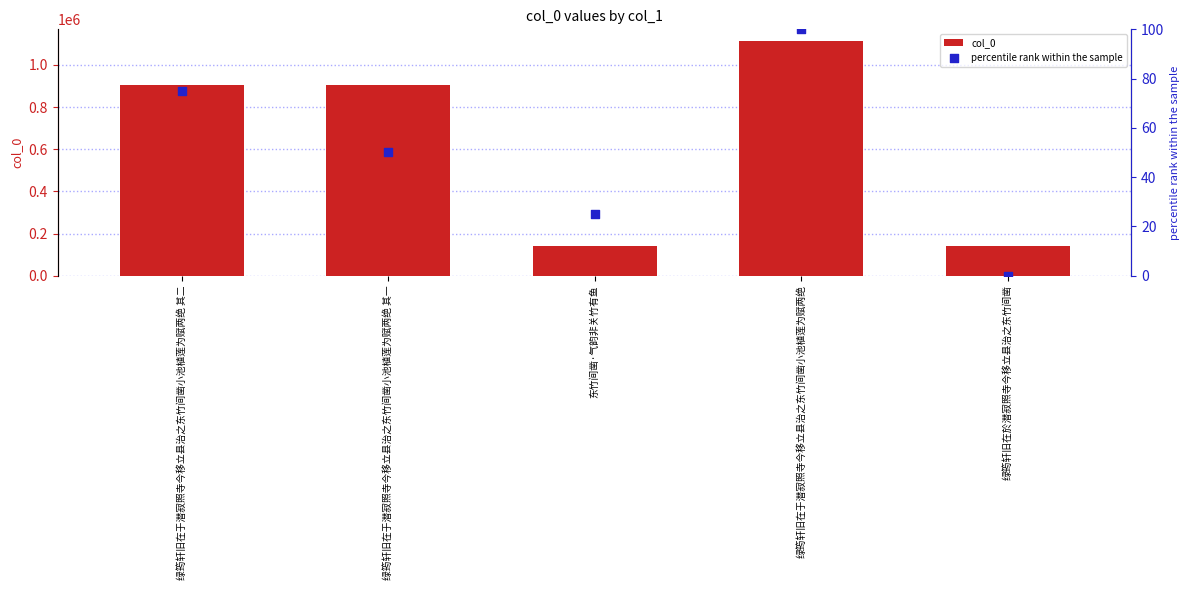

What are all the series names shown in the legend?

col_0, percentile rank within the sample